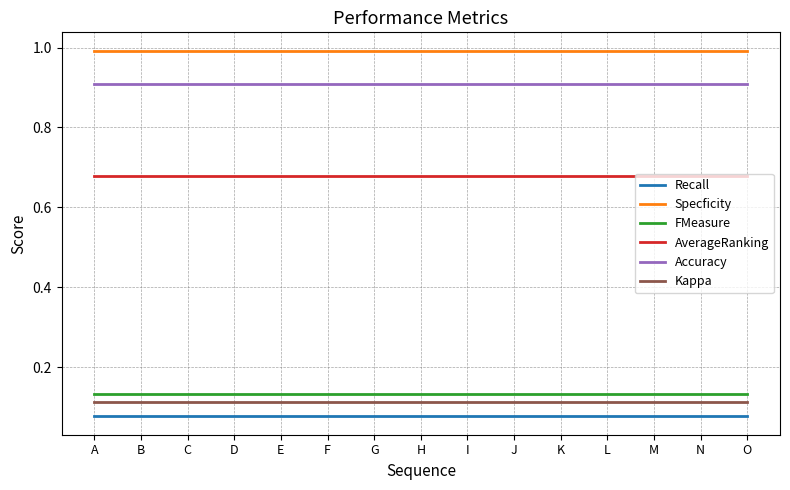

What is the difference between the highest and lowest values at E?

0.9